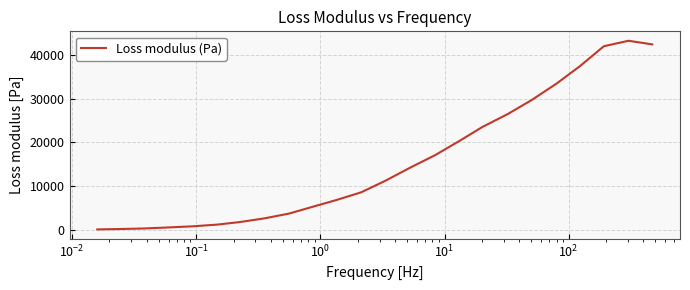

What is the greatest value displayed?

43161.4